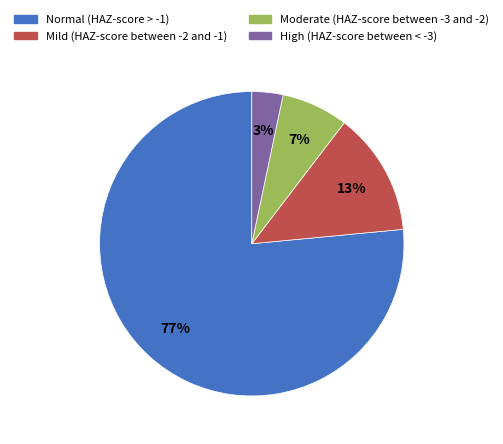

Is it true that Mild (HAZ-score between -2 and -1) is 13% of the pie?

True